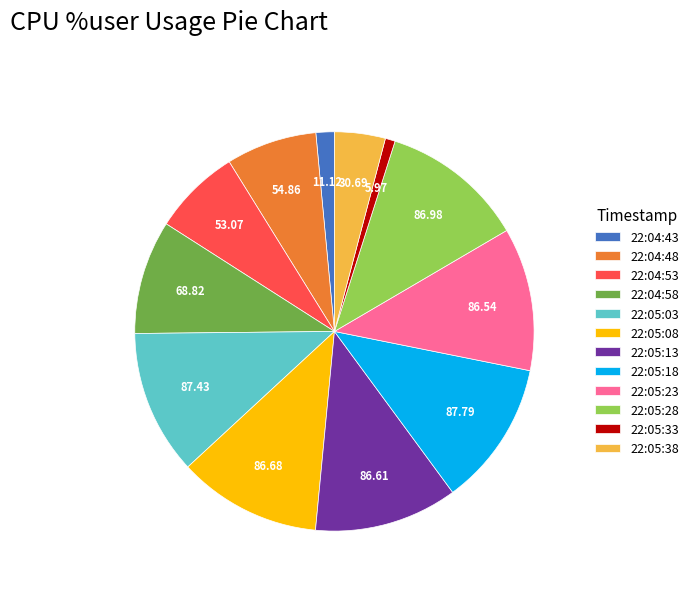

Between 22:05:08 and 22:04:48, which is larger?

22:05:08